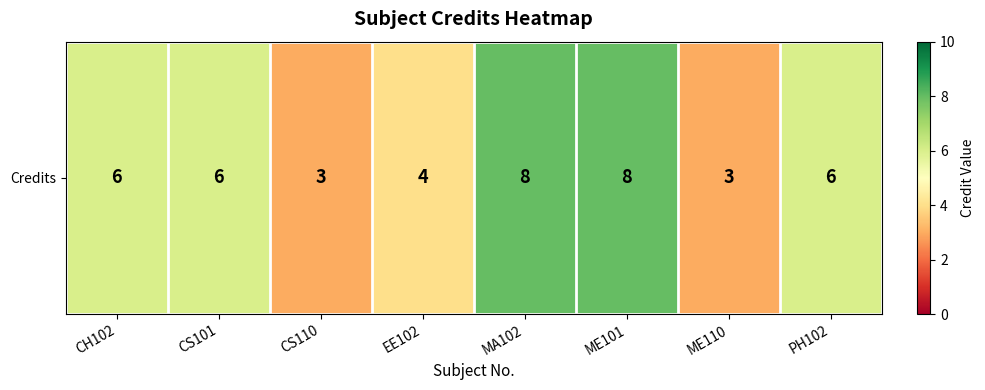

List the labels in order of value, smallest first.

CS110, ME110, EE102, CH102, CS101, PH102, MA102, ME101